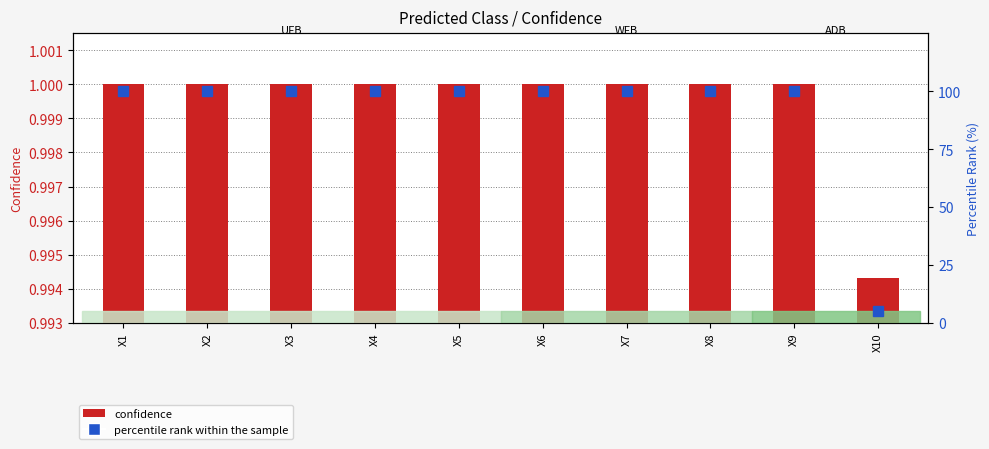

What is the smallest value displayed?

1.0